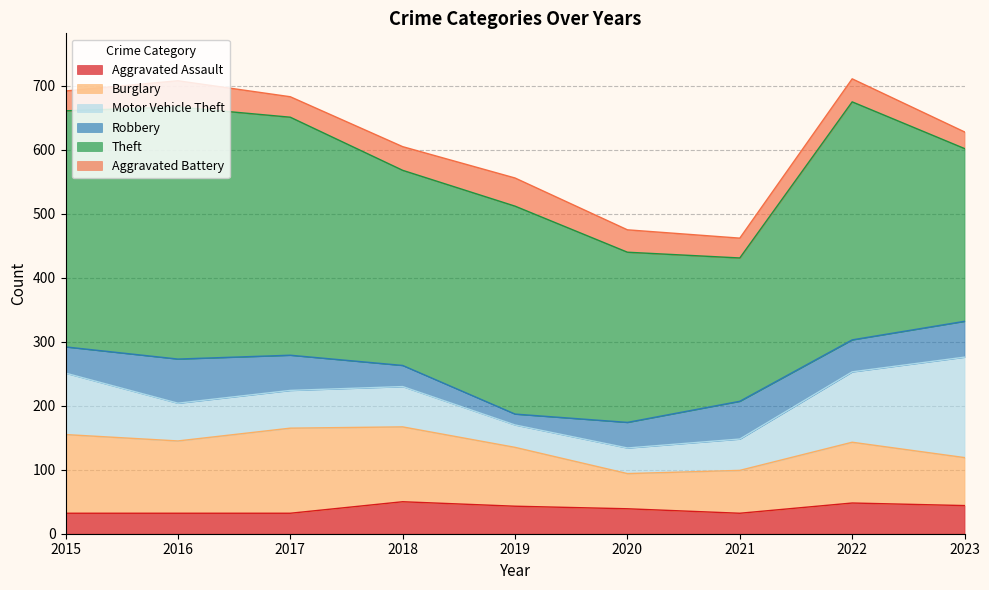

Which series changed the most between 2016 and 2019?

Theft